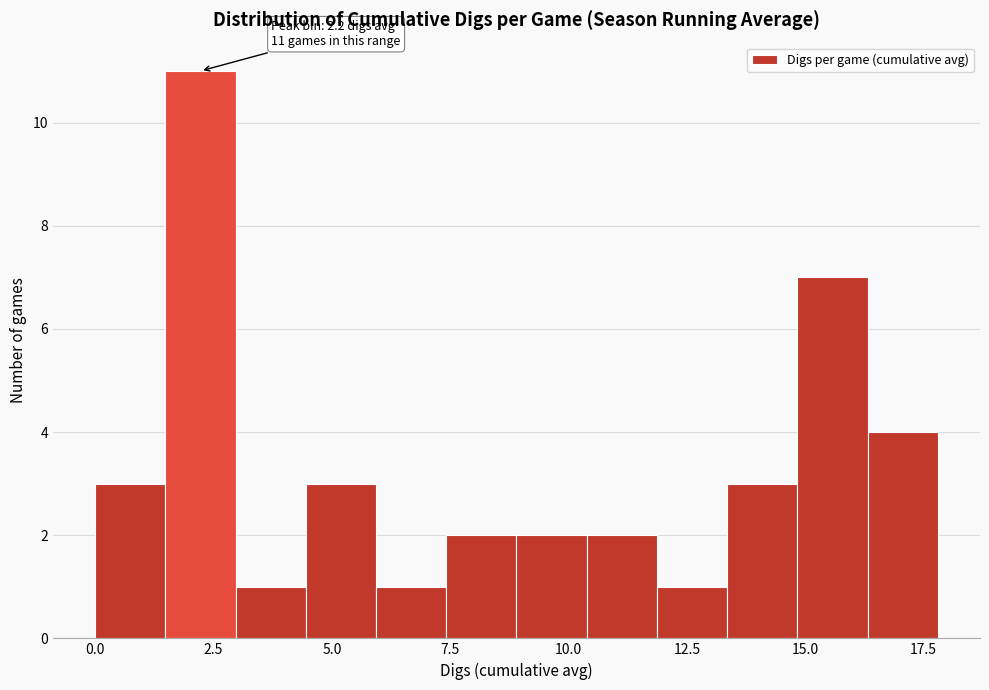

Around what value on the x-axis is the tallest bar? Give the approximate position of its centre, as read against the axis.

2.0